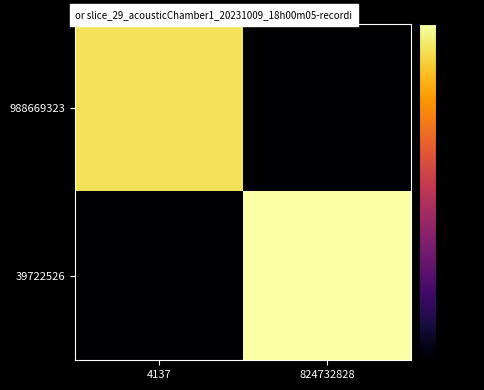

How many distinct data groups are displayed?

2